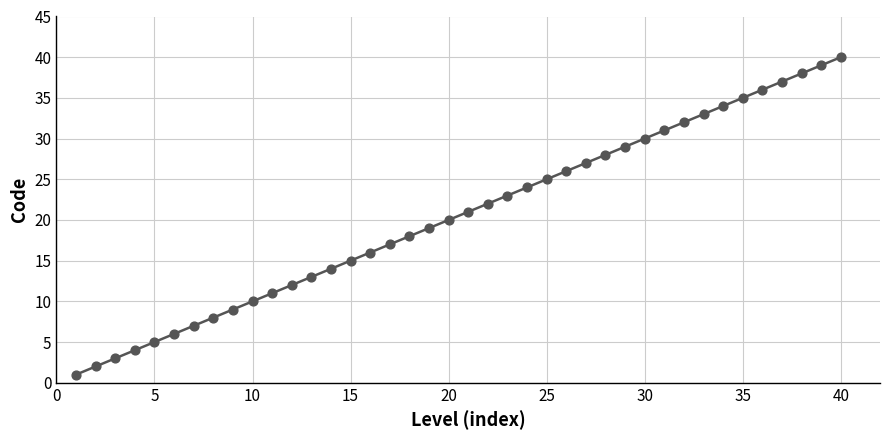

Between 7 and 21, which is larger?

21